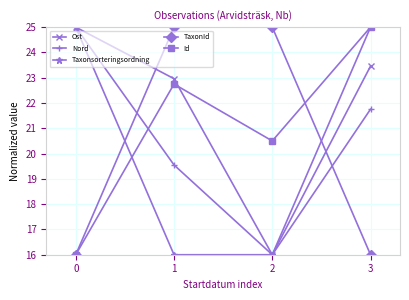

True or false: TaxonId has more than 1 interior local peaks.

False